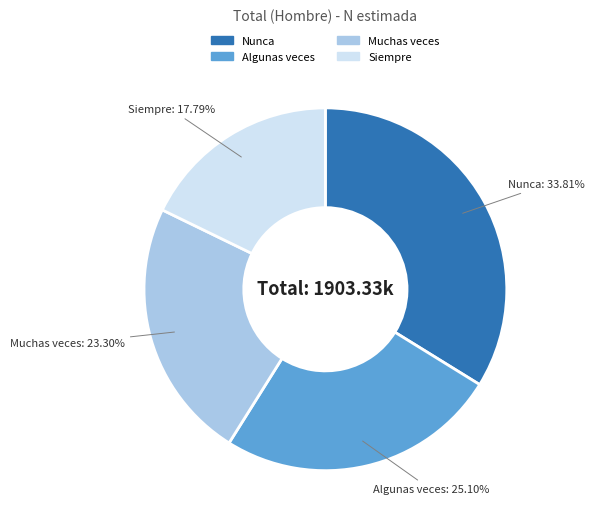

To the nearest percent, what is the average slice percentage?

25%